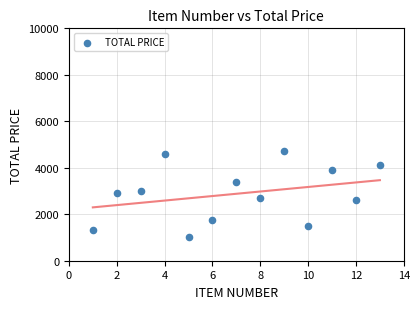

What is the range of Y values (max minus min)?

3669.6